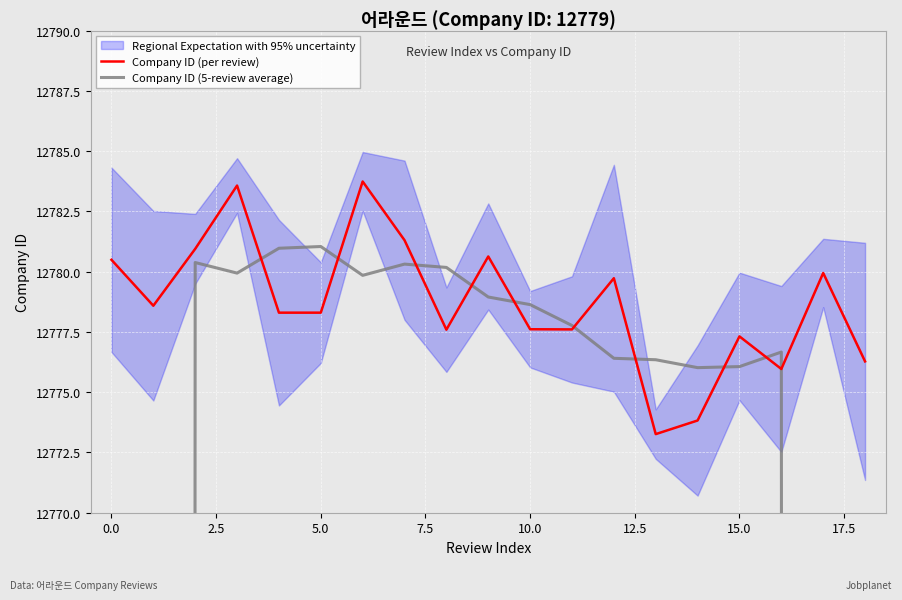

Read the Company ID (per review) value at 18.

12776.3